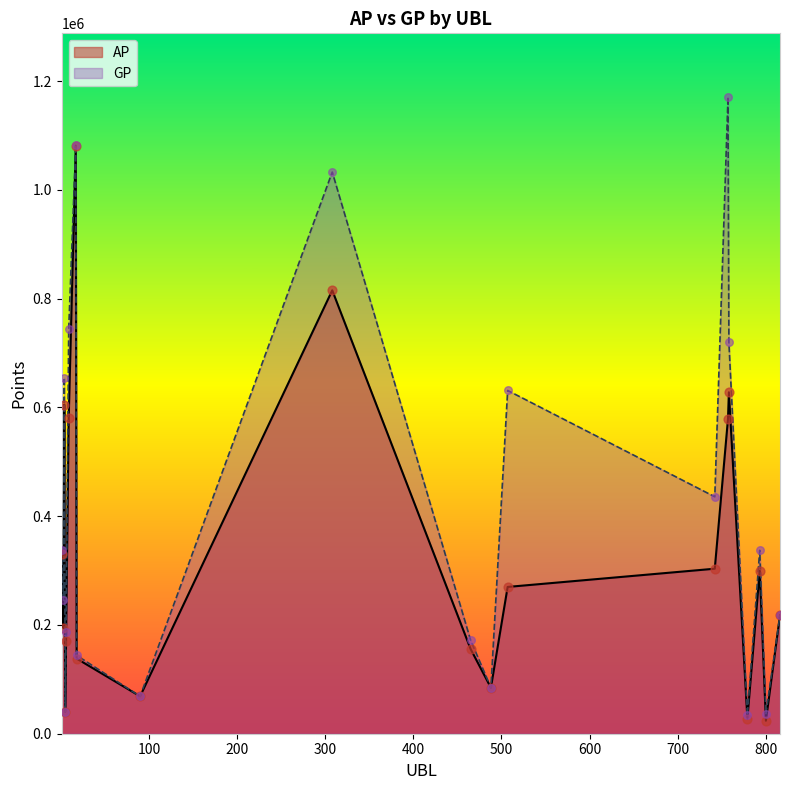

Which series contains the highest Y value?

GP